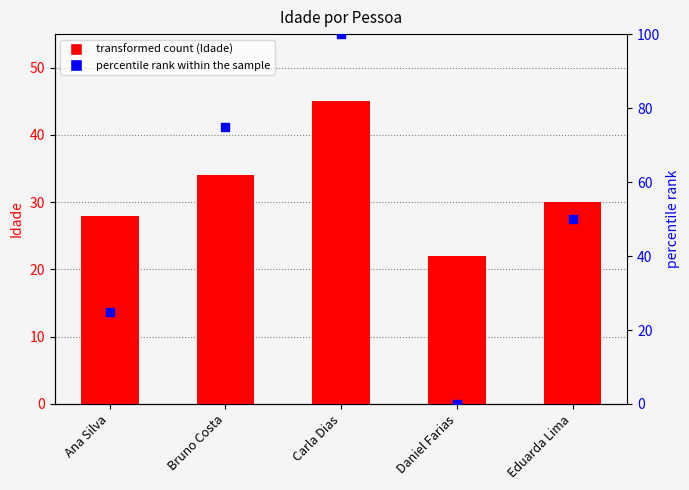

Which series contains the lowest Y value?

percentile rank